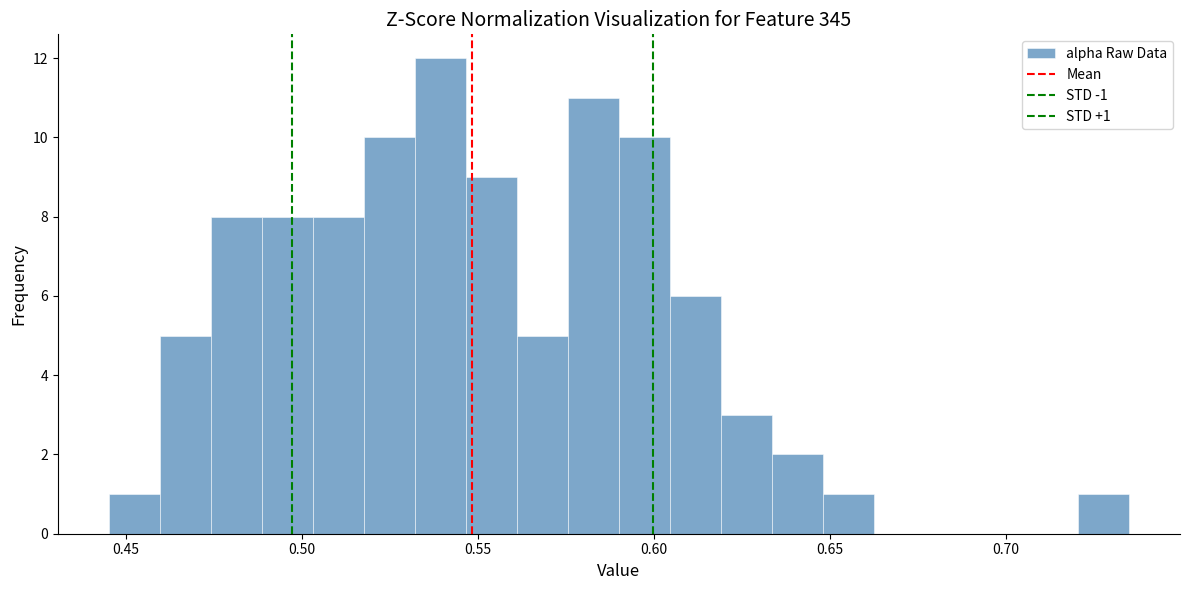

Around what value on the x-axis is the tallest bar? Give the approximate position of its centre, as read against the axis.

0.540